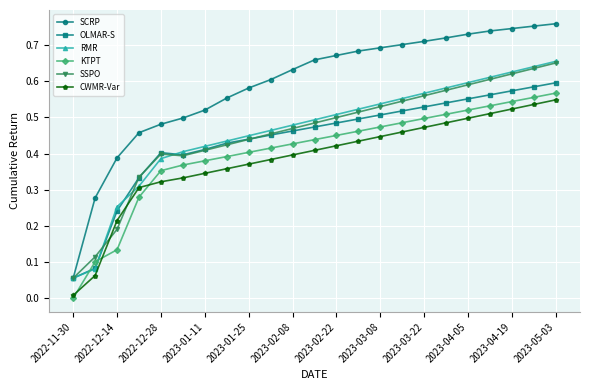

Which series has the widest spread of values?

SCRP